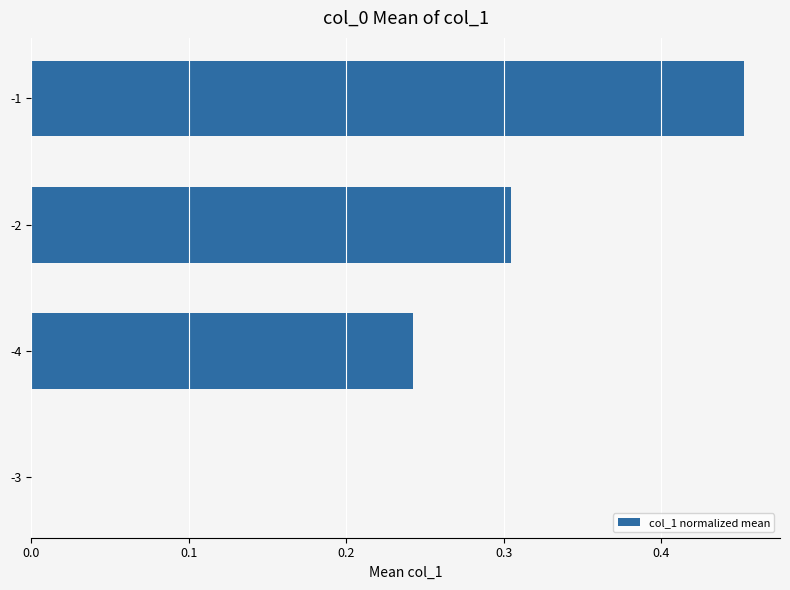

What is the change in value from -3 to -1?

+0.5